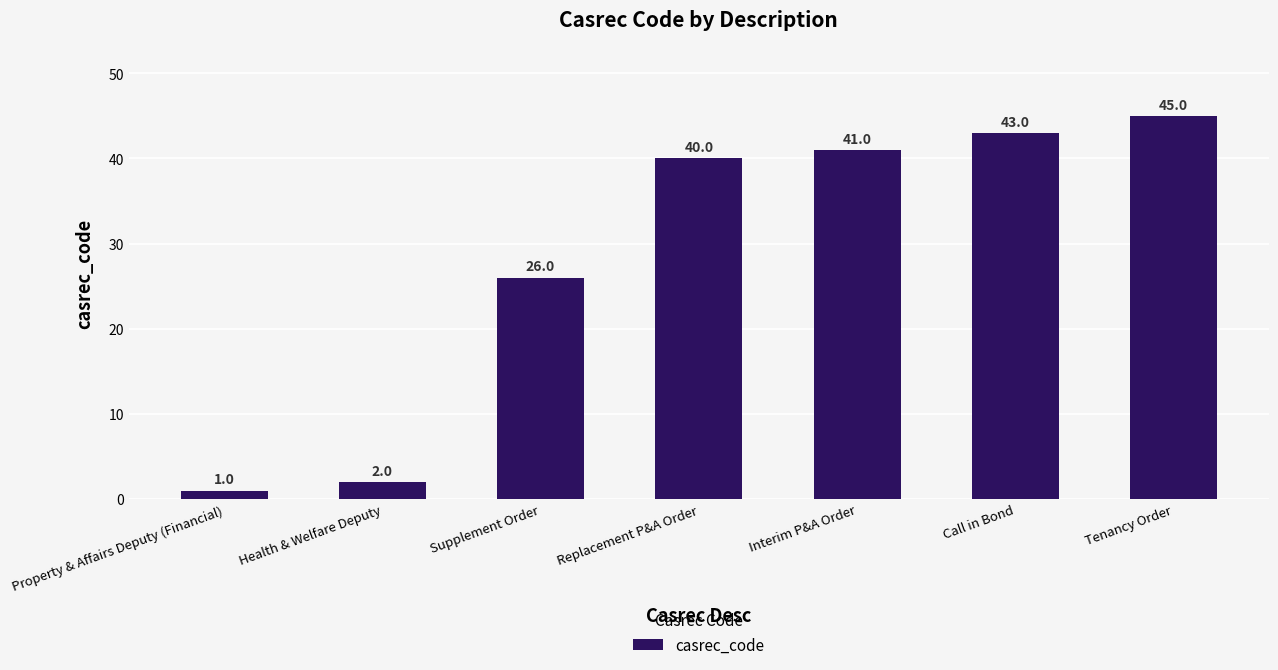

The chart shows a value of 22 at Call in Bond. True or false?

False